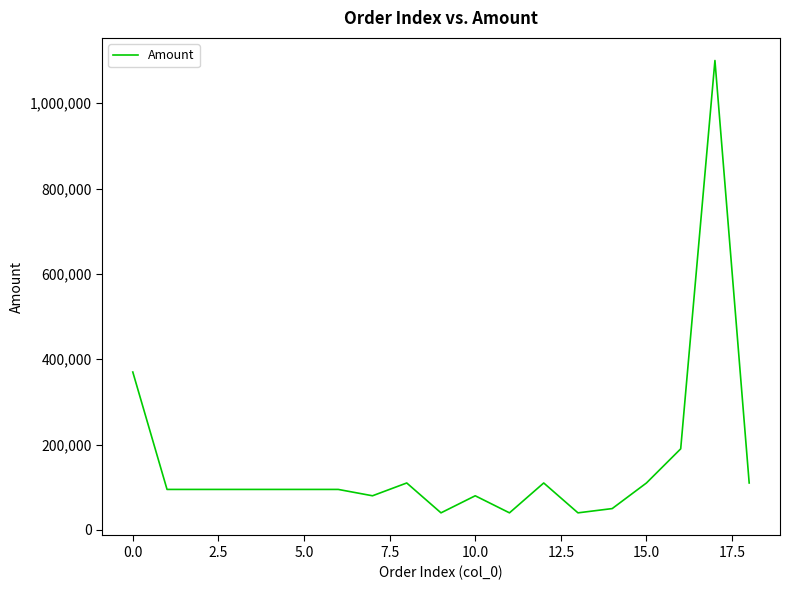

What is the greatest value displayed?

1099990